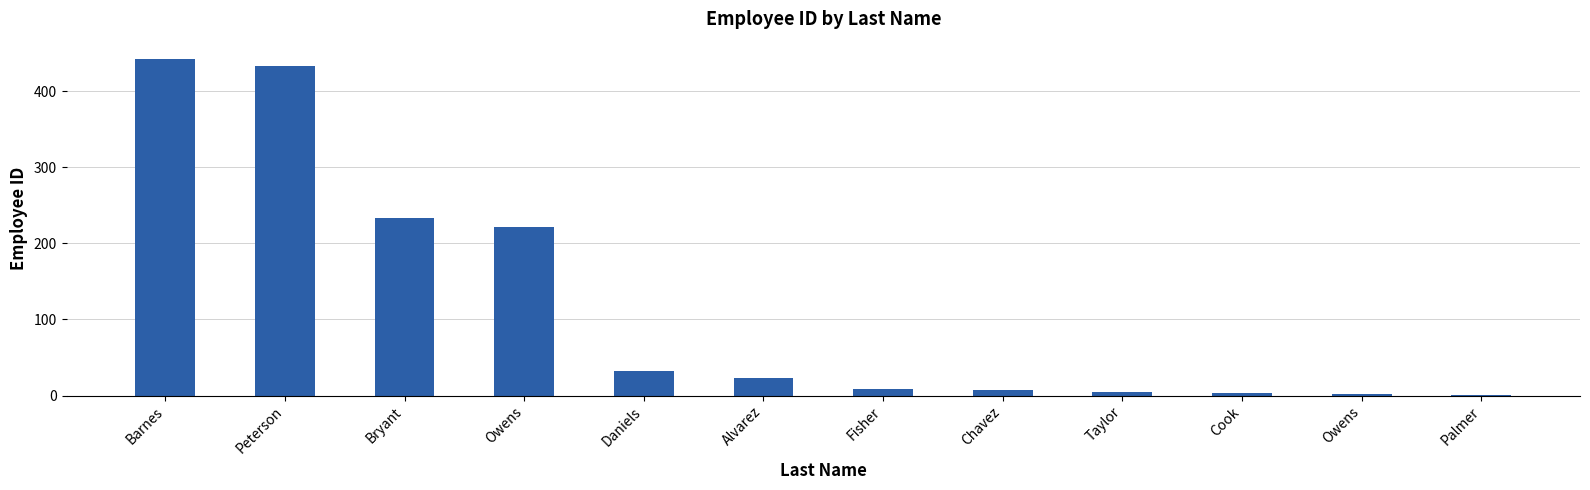

What is the label of the 1st bar from the left?

Barnes